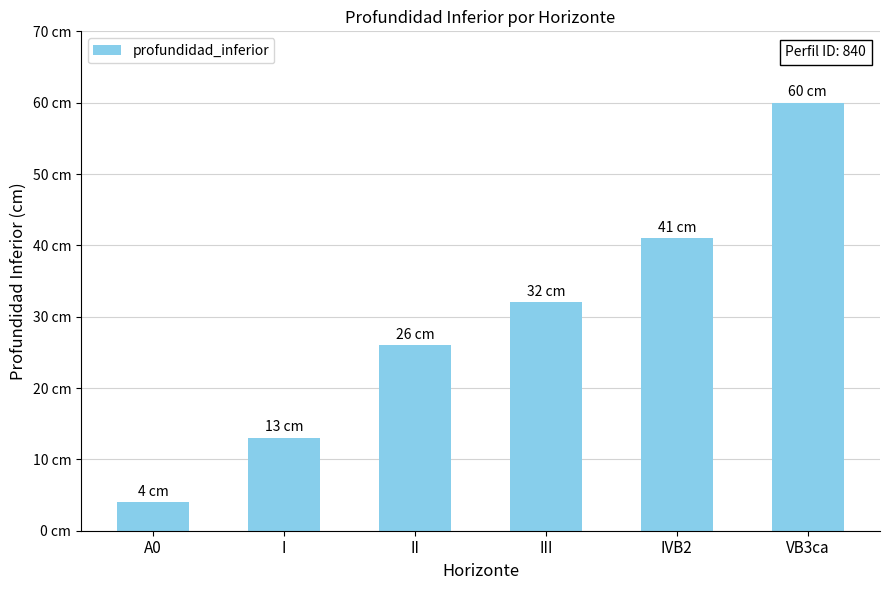

What is the change in value from A0 to I?

+9